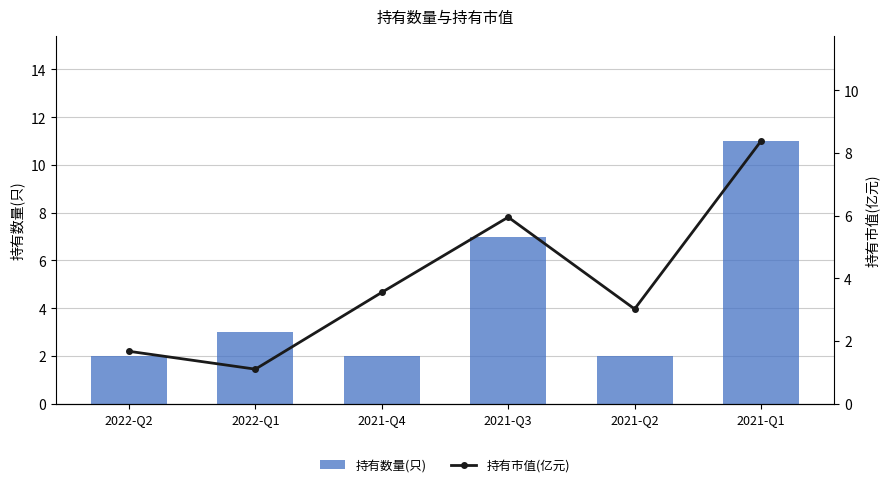

The value of 持有数量(只) at 2021-Q2 is 2.0. True or false?

True